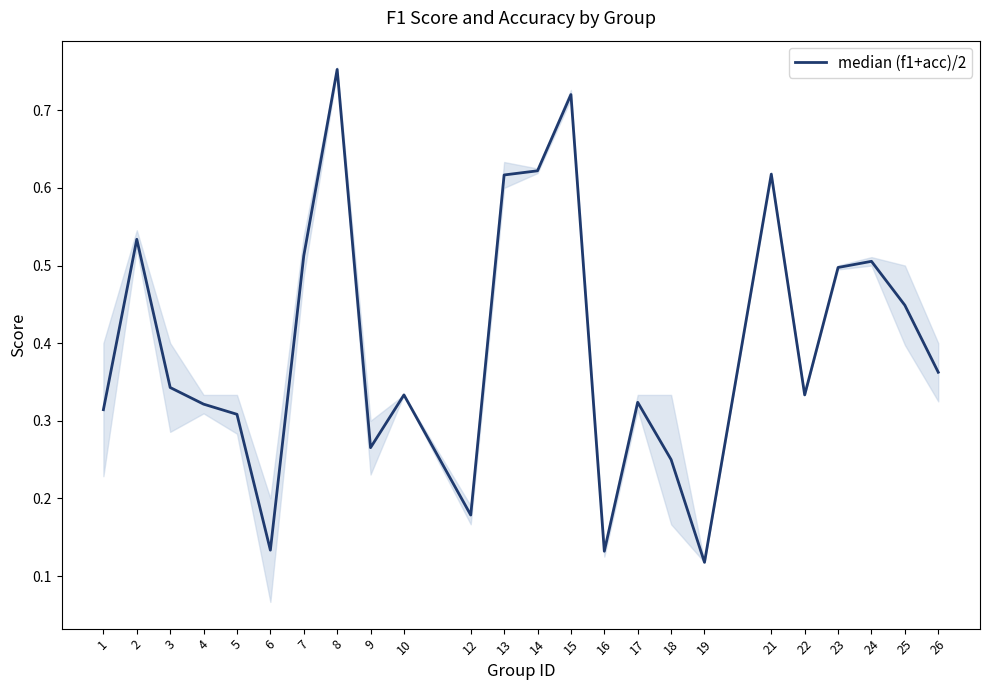

Count the number of data series in this chart.

1